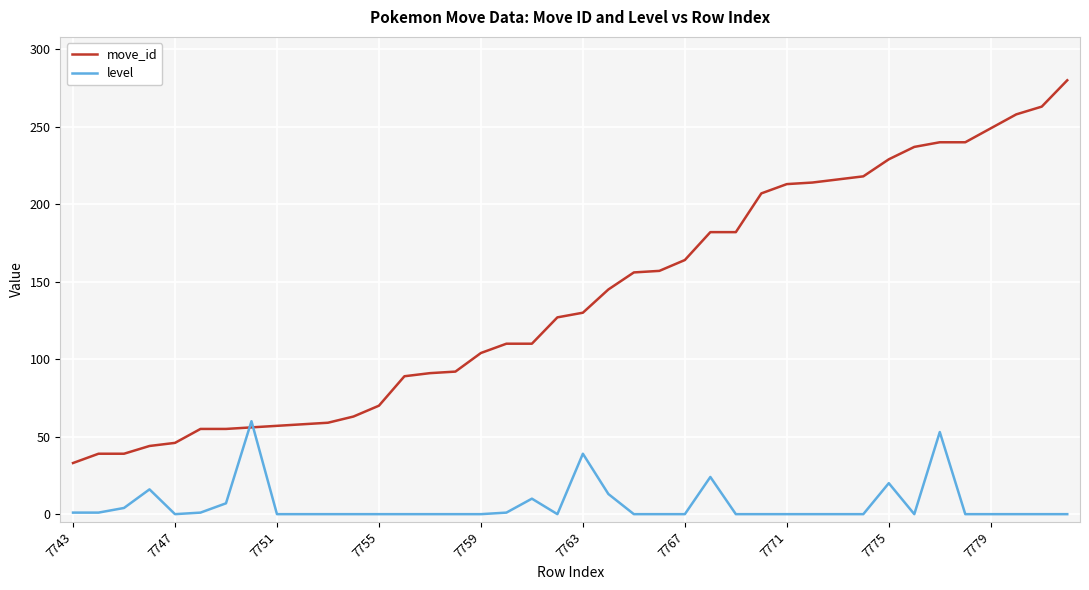

What is the maximum value shown in the chart?

280